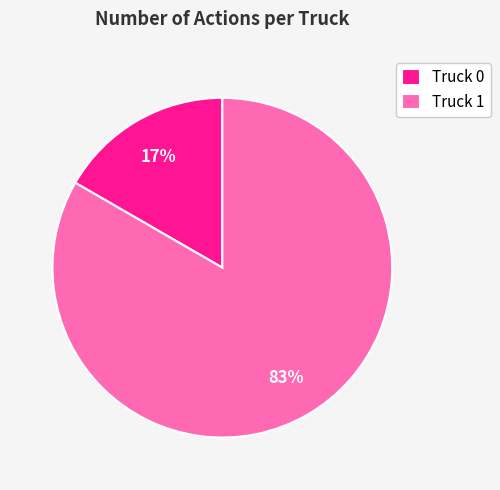

To the nearest percent, what is the combined percentage of Truck 1 and Truck 0?

100%